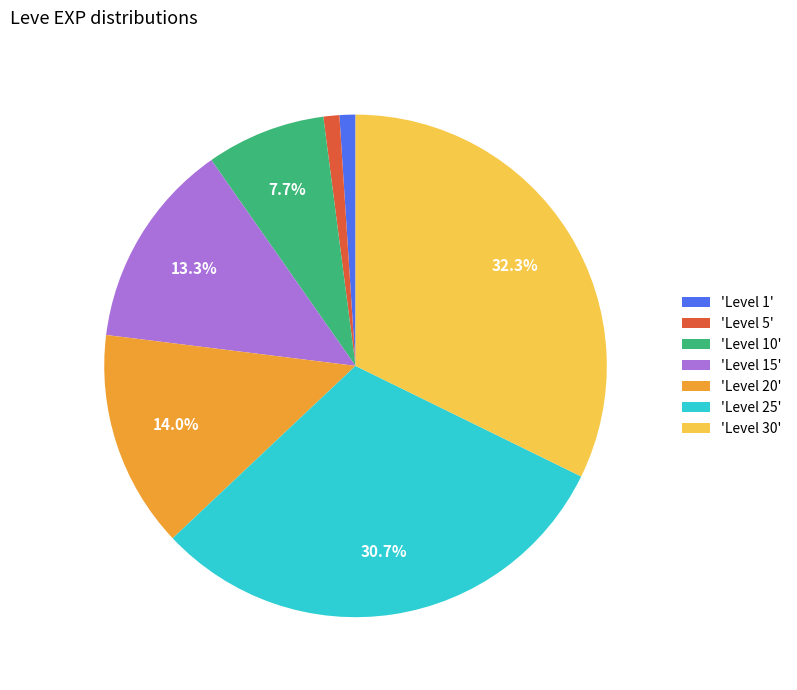

Is there any slice that represents more than half of the pie?

No